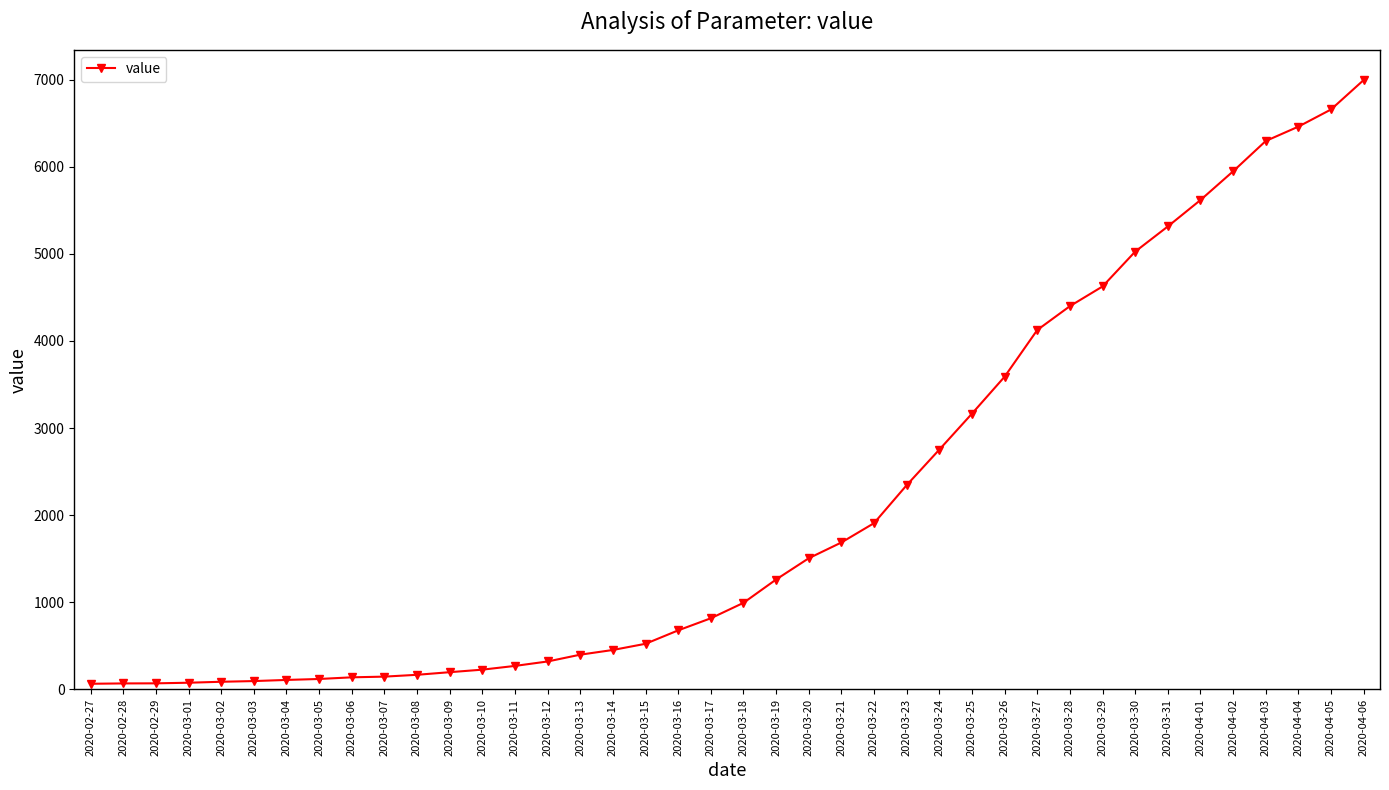

Approximately how many times larger is the value at 2020-03-04 compared to 2020-03-03?

1.1